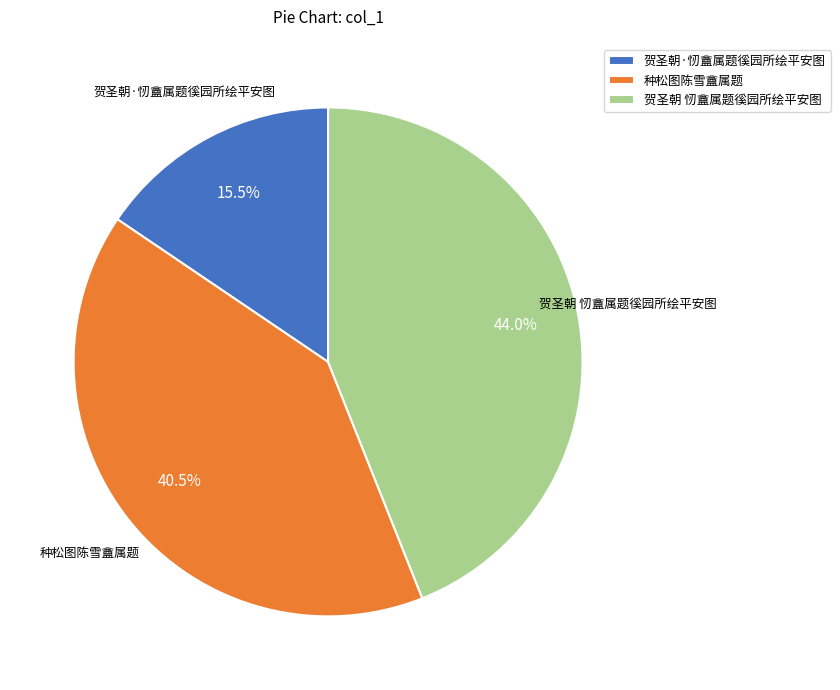

Is there a majority slice in this chart?

No